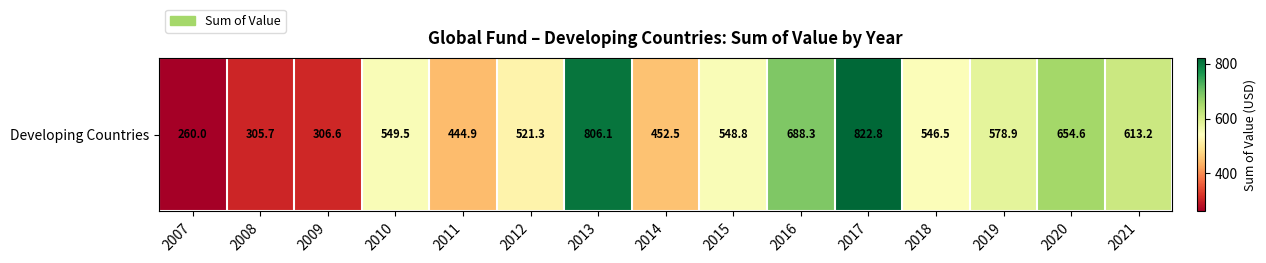

Reading left to right, what are all the values shown in this chart?

260.0	305.7	306.6	549.5	444.9	521.3	806.1	452.5	548.8	688.3	822.8	546.5	578.9	654.6	613.2